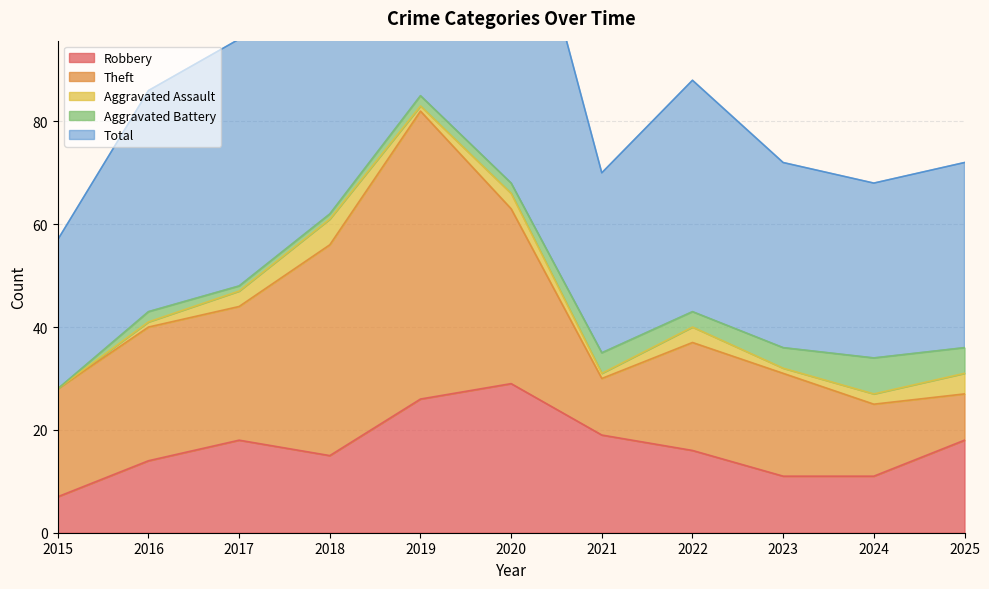

Where is the first local minimum for Aggravated Assault?

2019